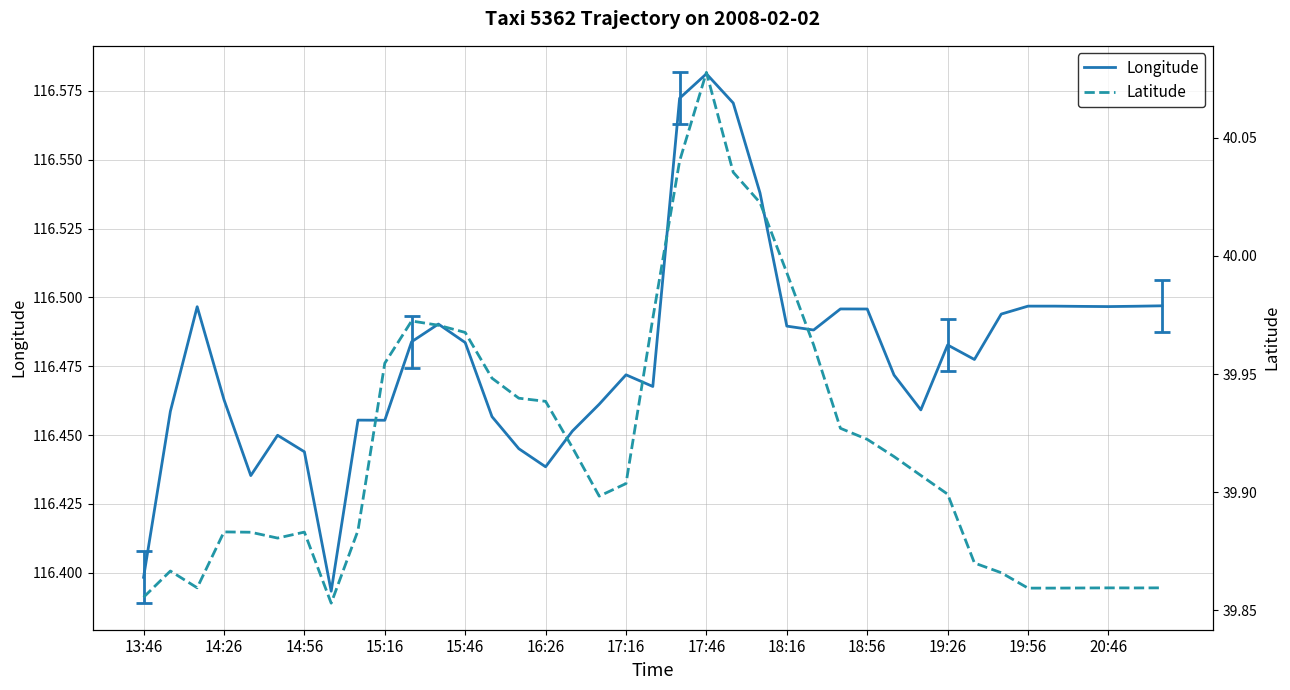

Between 23 and 29, which series saw the biggest shift?

Latitude